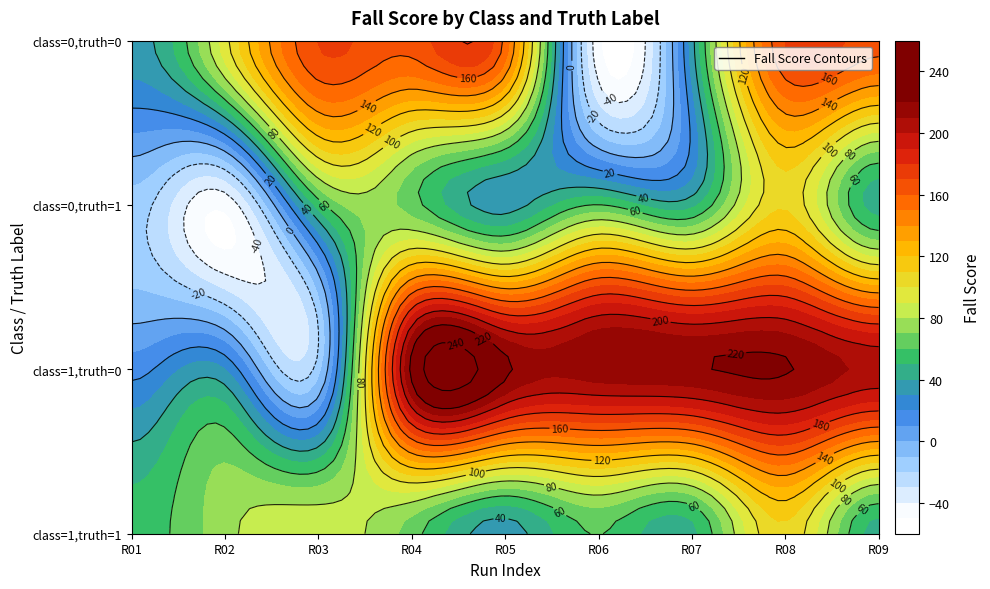

Where does the class=0, truth=1 series first go above 46?

2